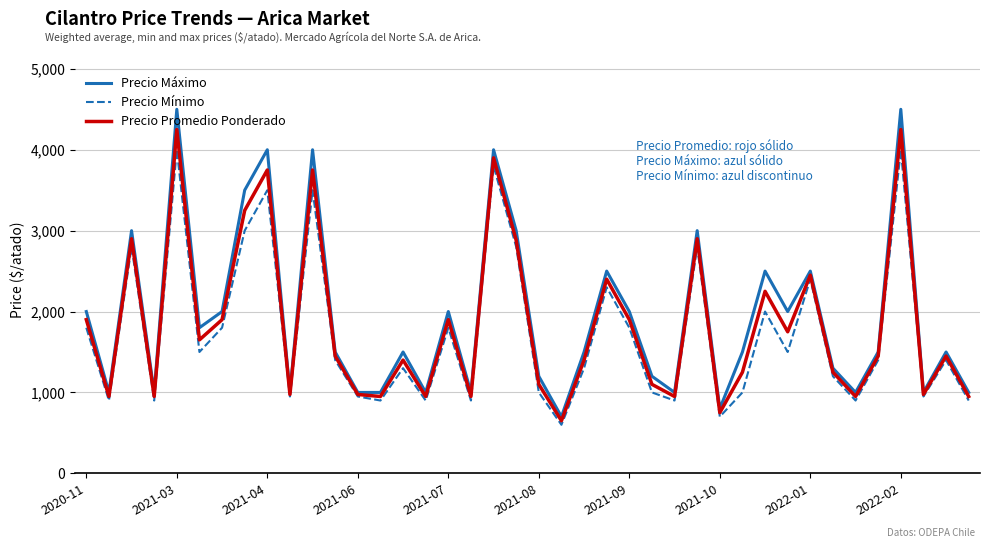

What is the maximum value shown in the chart?

4500